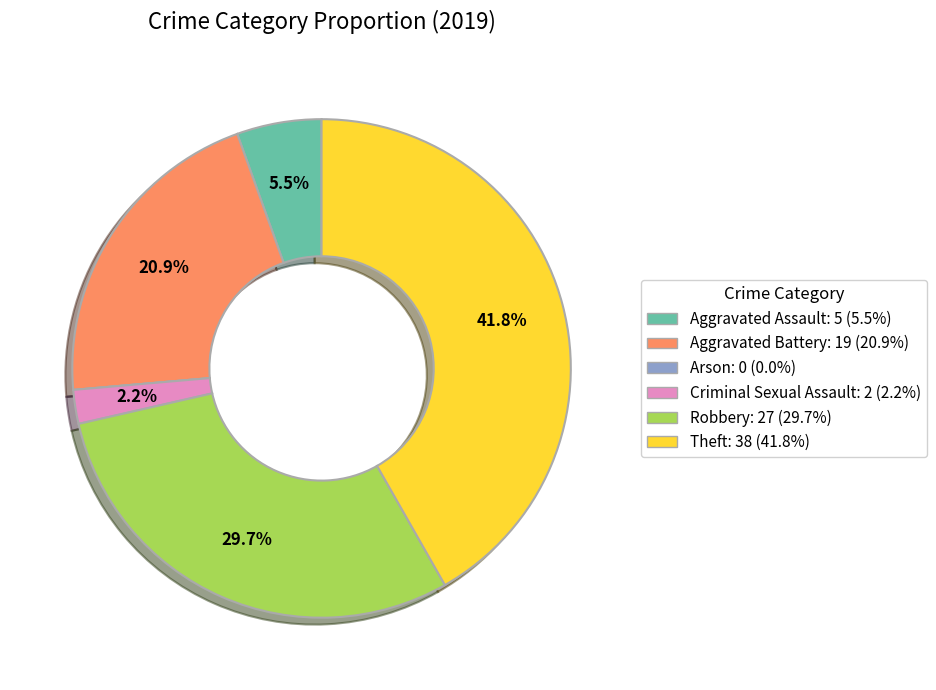

Is there any slice that represents more than half of the pie?

No